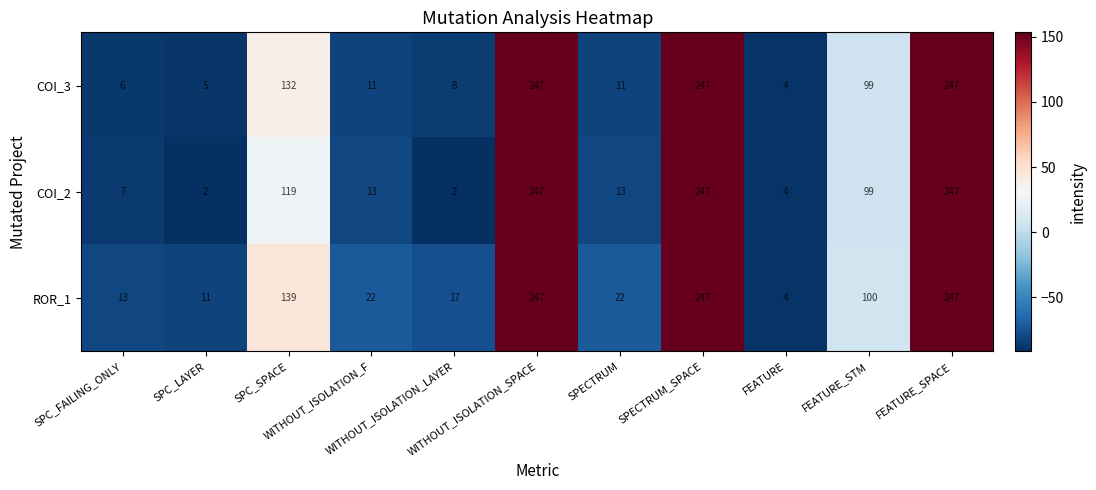

What is the difference between the maximum and minimum values in the ROR_1 series?

243